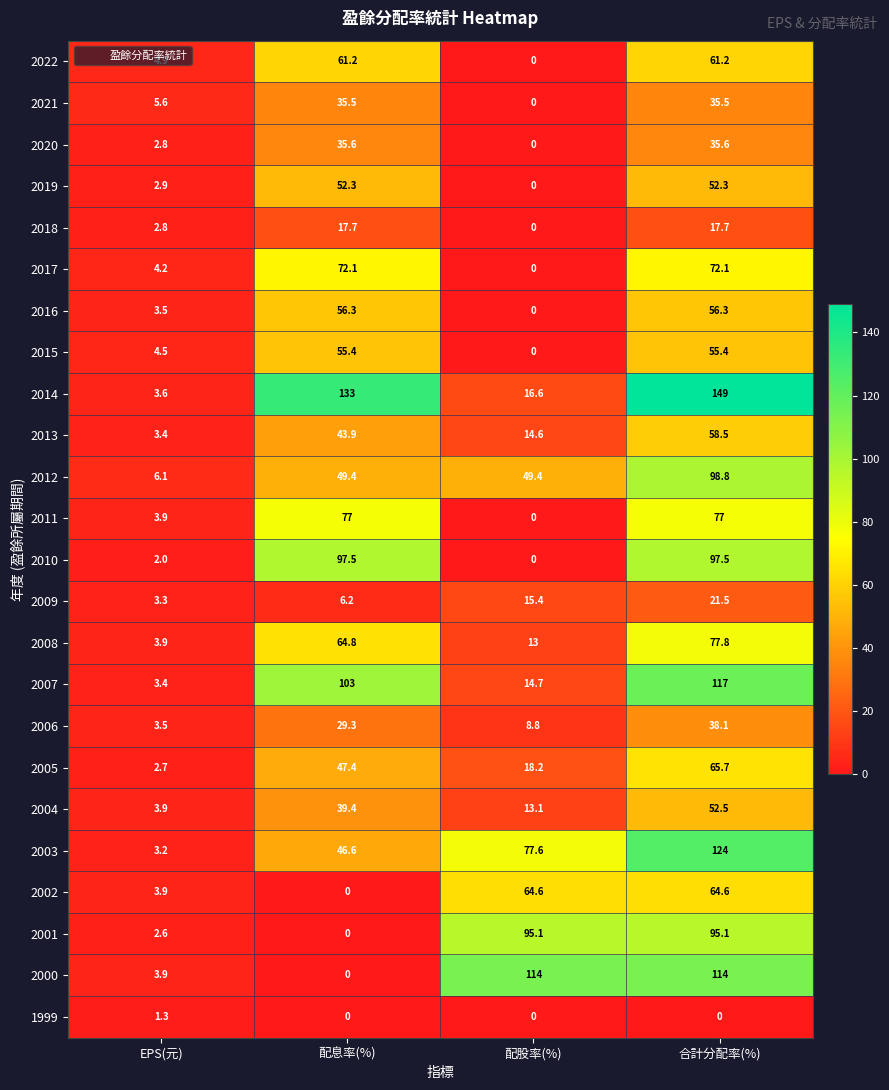

The 1999 series shows -0.9 at 配息率(%). True or false?

False